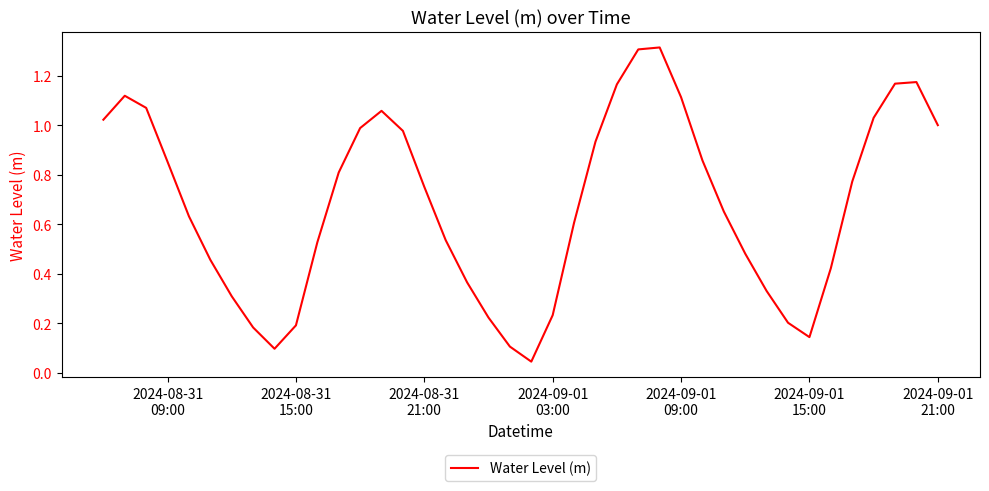

Does the chart display data point markers on the line(s)?

No